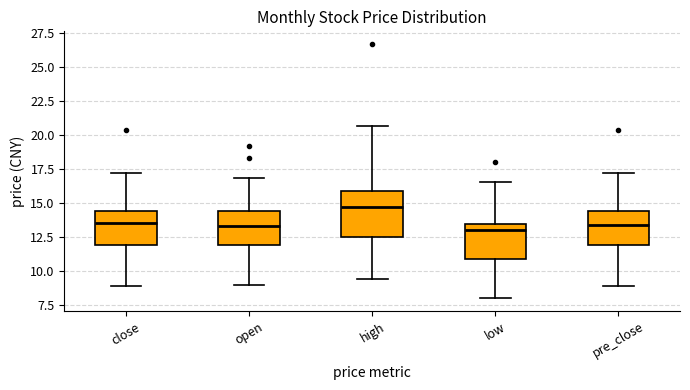

Where does the median line of the box for close sit on the y-axis? The values are not printed on the chart, so give them approximately, as read against the axis.

13.5